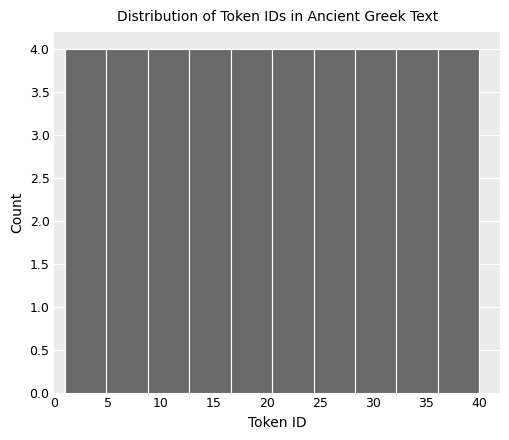

Reading left to right, list every bar in this chart as the range it spans on the x-axis followed by its height. Neither the bar edges nor the heights are printed on the chart, so give them approximately, as read against the axes.

1.0 to 4.9: 4
4.9 to 8.8: 4
8.8 to 12.7: 4
12.7 to 16.6: 4
16.6 to 20.5: 4
20.5 to 24.4: 4
24.4 to 28.3: 4
28.3 to 32.2: 4
32.2 to 36.1: 4
36.1 to 40.0: 4